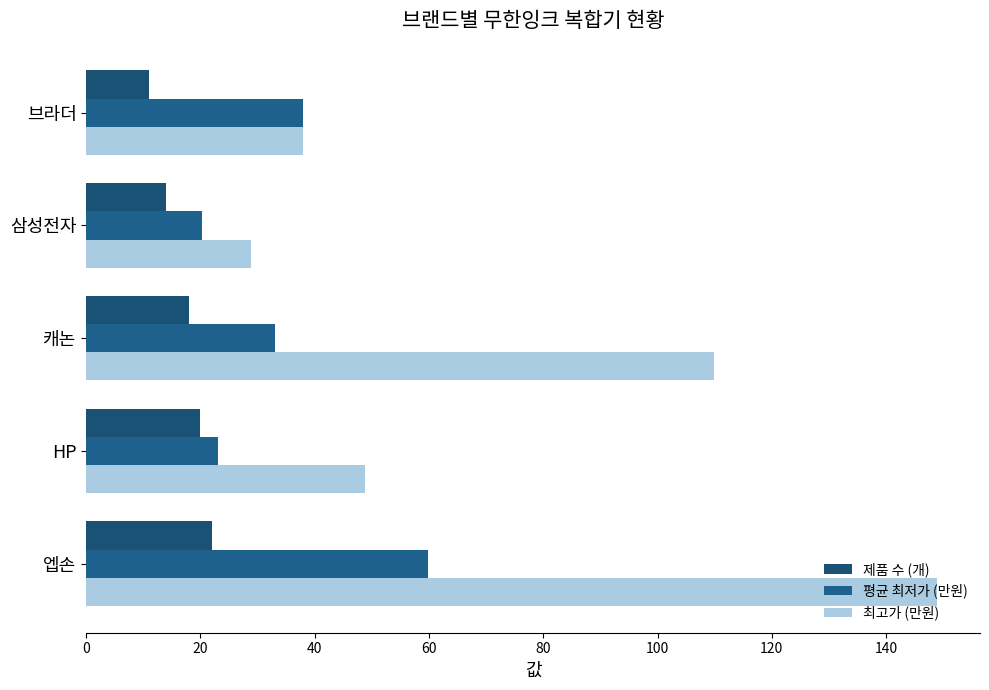

Which series has the widest spread of values?

최고가 (만원)